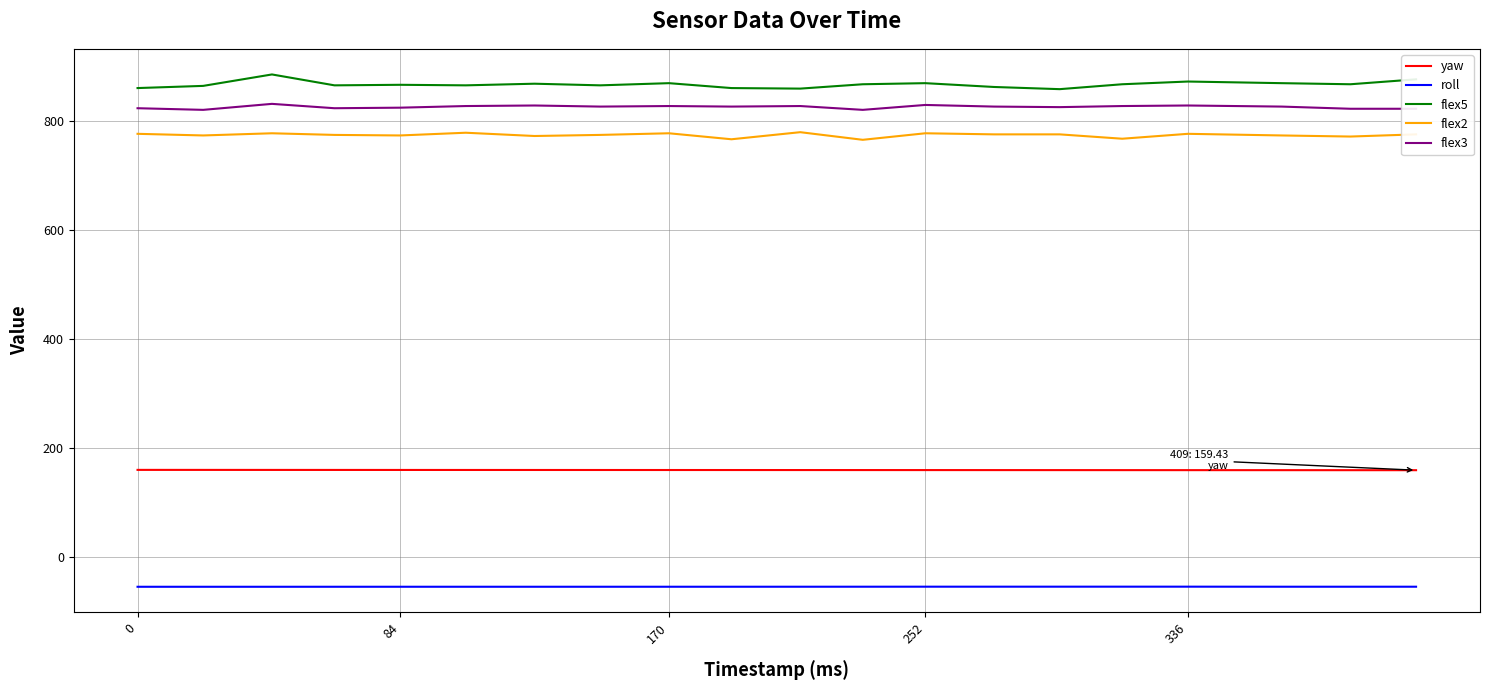

True or false: roll and flex3 cross at least once.

False